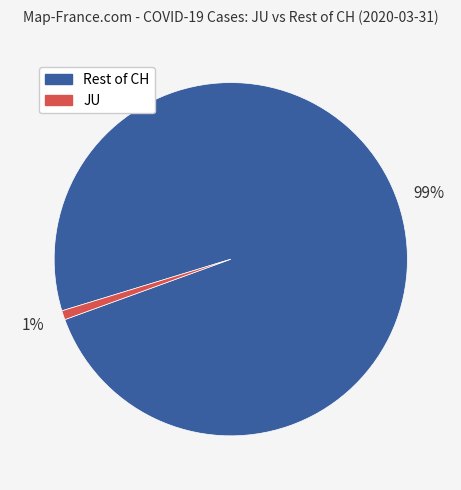

To the nearest percent, what is the average slice percentage?

50%